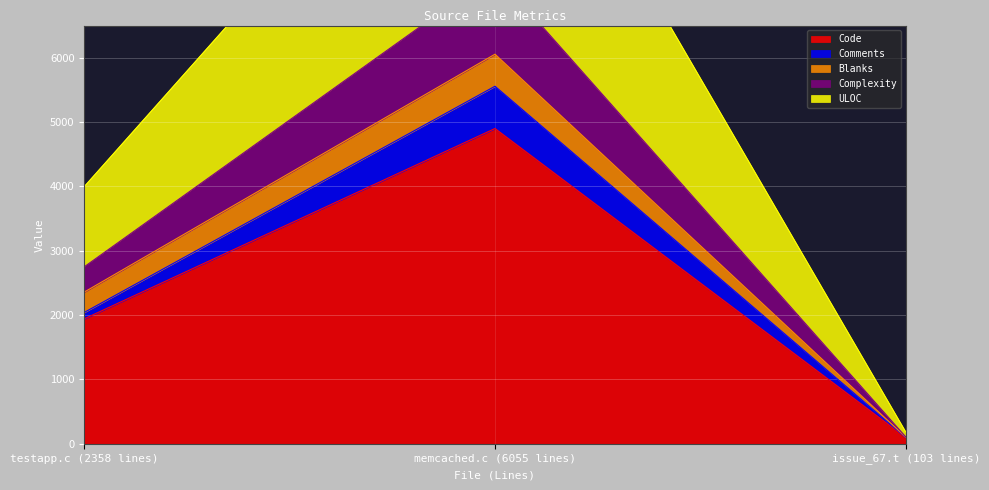

At which category is the sum across all series the highest?

memcached.c (6055 lines)